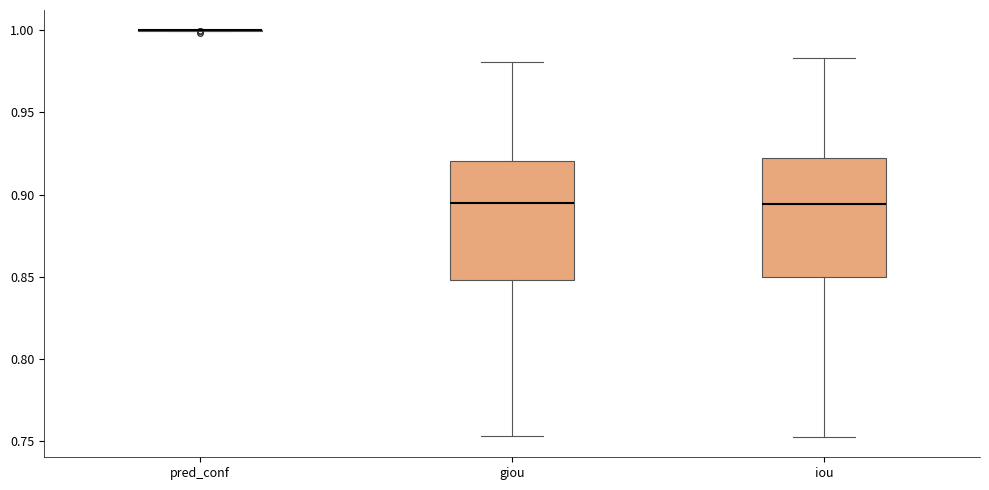

Reading left to right, read every box against the y-axis: the position of its median line, the range the box covers, and the ends of its whiskers. The values are not printed on the chart, so give them approximately, as read against the axis.

pred_conf: box collapsed to a line at 1.000, whiskers 1.000 to 1.000
giou: median 0.895, box 0.850 to 0.920, whiskers 0.755 to 0.980
iou: median 0.895, box 0.850 to 0.920, whiskers 0.750 to 0.985